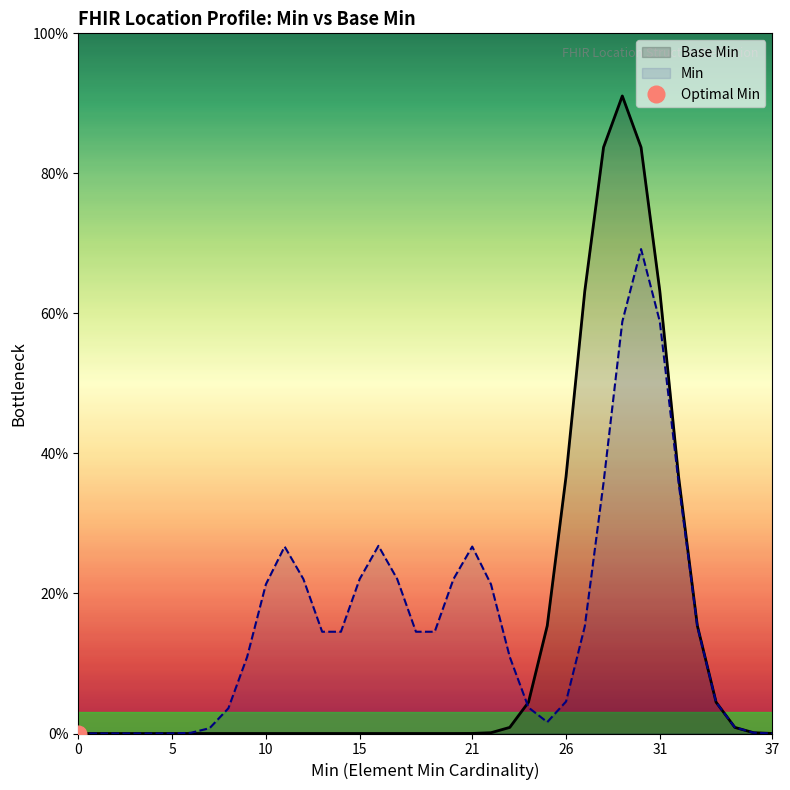

How many values are between 0 and 1?

20